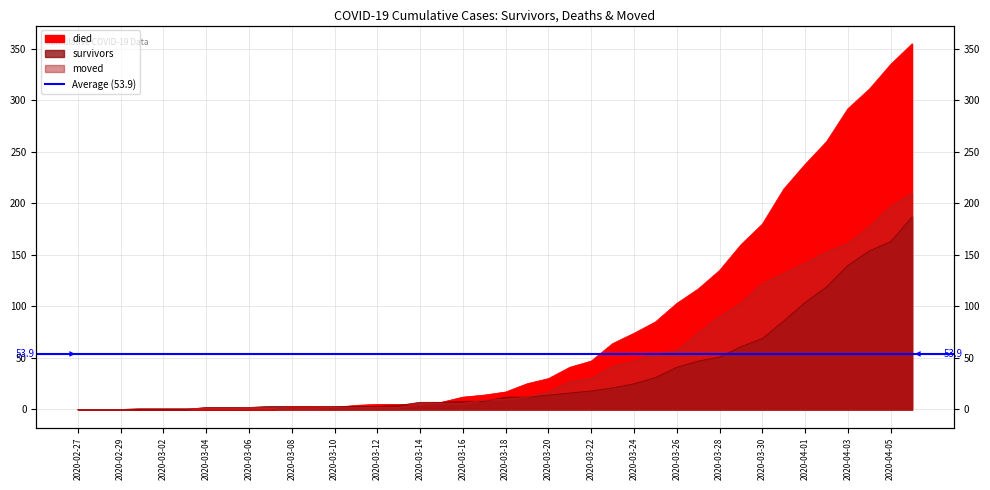

Rank the categories by moved value from lowest to highest.

2020-02-27, 2020-02-28, 2020-02-29, 2020-03-01, 2020-03-02, 2020-03-03, 2020-03-04, 2020-03-05, 2020-03-07, 2020-03-08, 2020-03-09, 2020-03-06, 2020-03-10, 2020-03-11, 2020-03-12, 2020-03-13, 2020-03-14, 2020-03-15, 2020-03-16, 2020-03-17, 2020-03-18, 2020-03-19, 2020-03-20, 2020-03-21, 2020-03-22, 2020-03-23, 2020-03-24, 2020-03-25, 2020-03-26, 2020-03-27, 2020-03-28, 2020-03-29, 2020-03-30, 2020-03-31, 2020-04-01, 2020-04-02, 2020-04-03, 2020-04-04, 2020-04-05, 2020-04-06